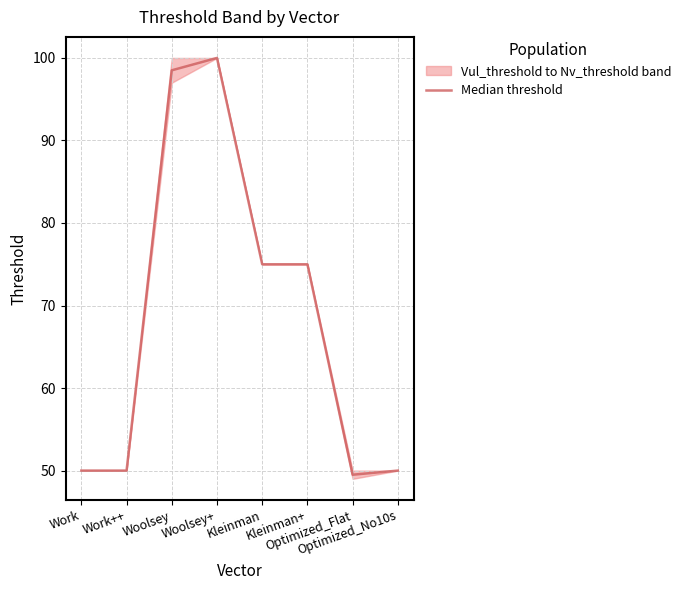

What is the change in value from Work++ to Optimized_Flat?

-0.5